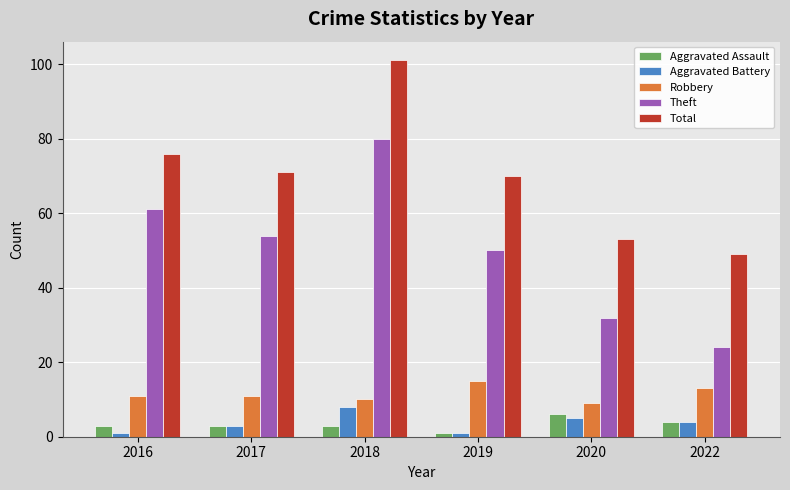

What is the difference between the maximum and minimum values in the Aggravated Assault series?

5